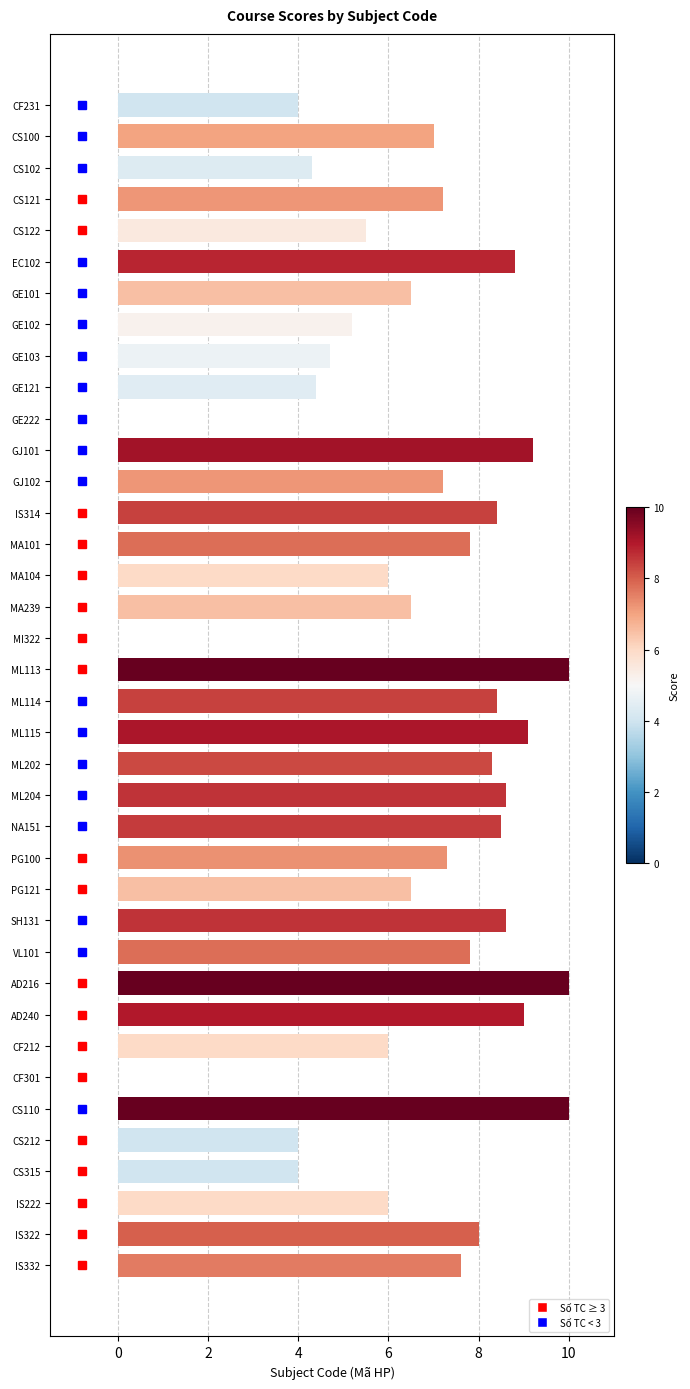

Where is the data nearest to the value 5?

GE102